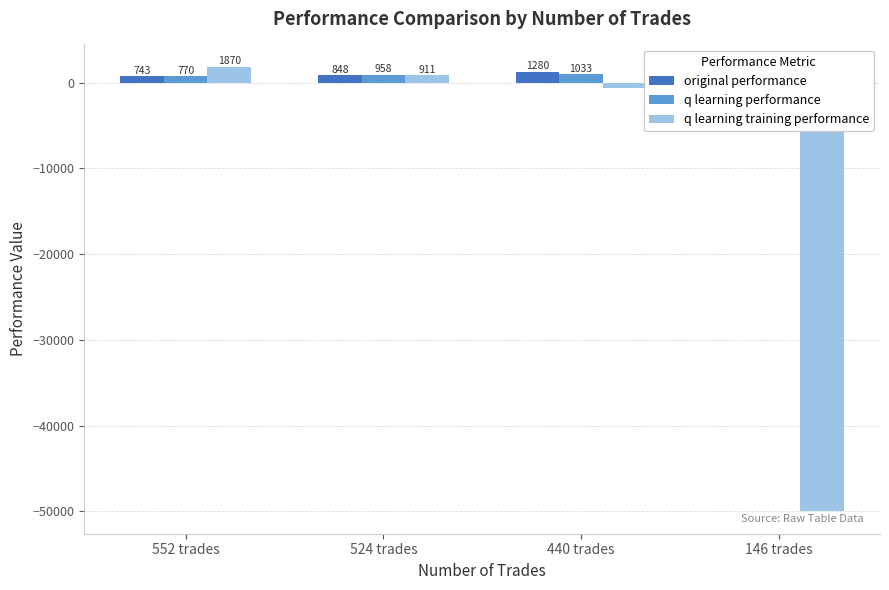

Which has a higher value, 440 trades or 552 trades?

440 trades